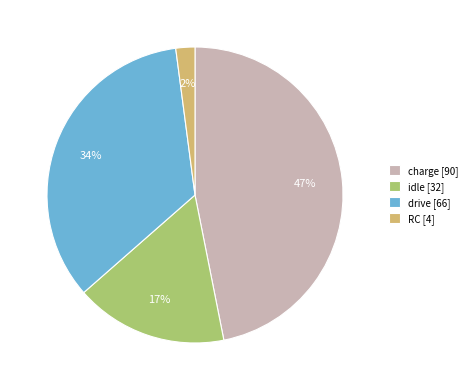

Count the number of slices in the pie.

4